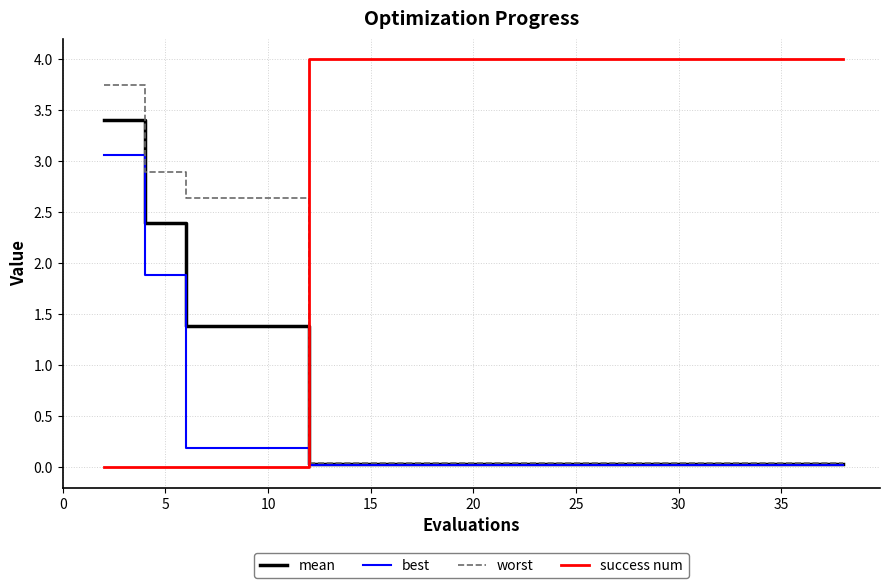

Which series has the widest spread of values?

success num